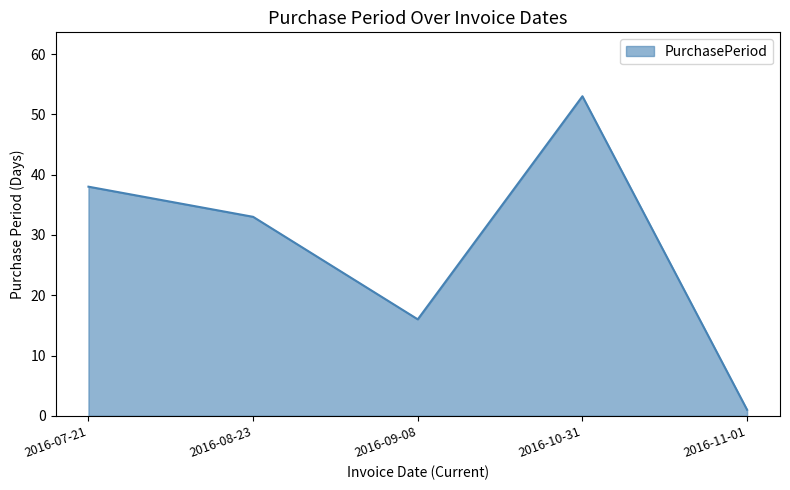

Reading left to right, list all the values displayed in this chart.

2016-07-21=38	2016-08-23=33	2016-09-08=16	2016-10-31=53	2016-11-01=1